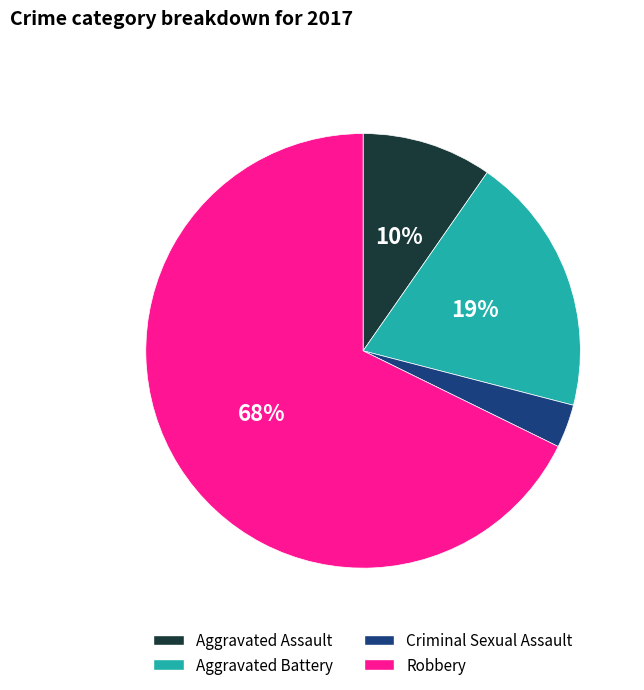

Which slice represents more than half of the pie?

Robbery